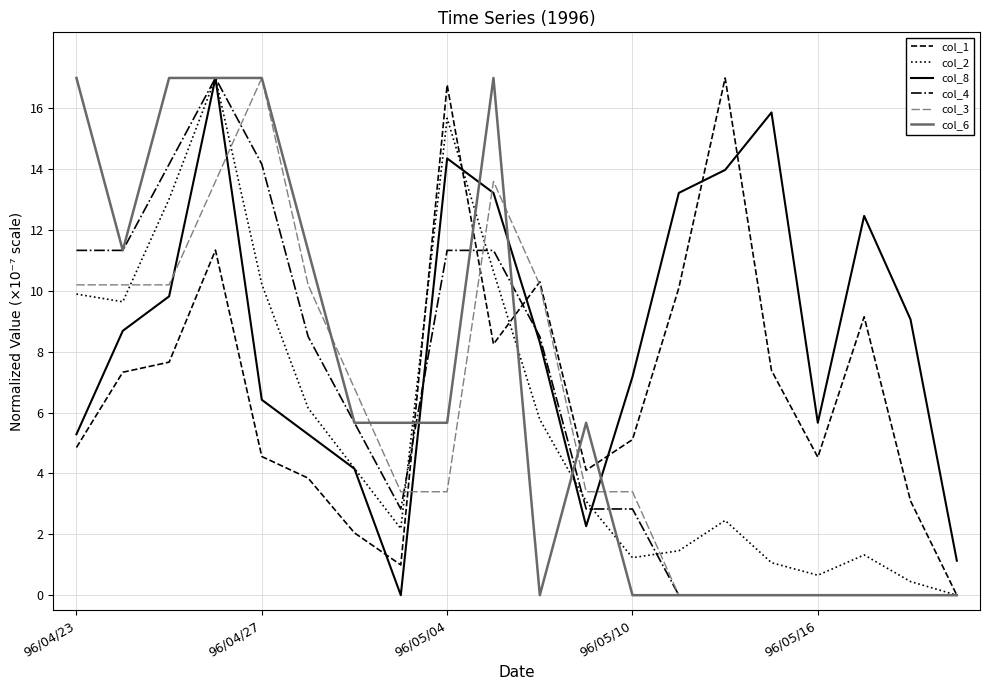

What is the maximum value shown in the chart?

17.0